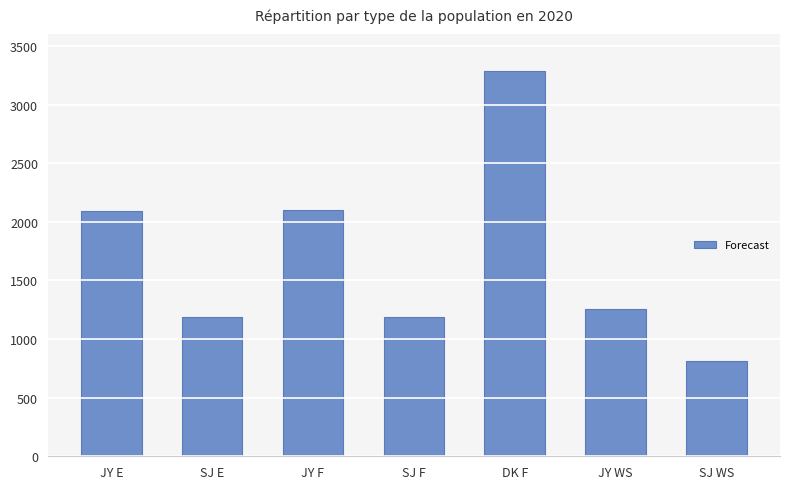

What is the maximum value shown in the chart?

3287